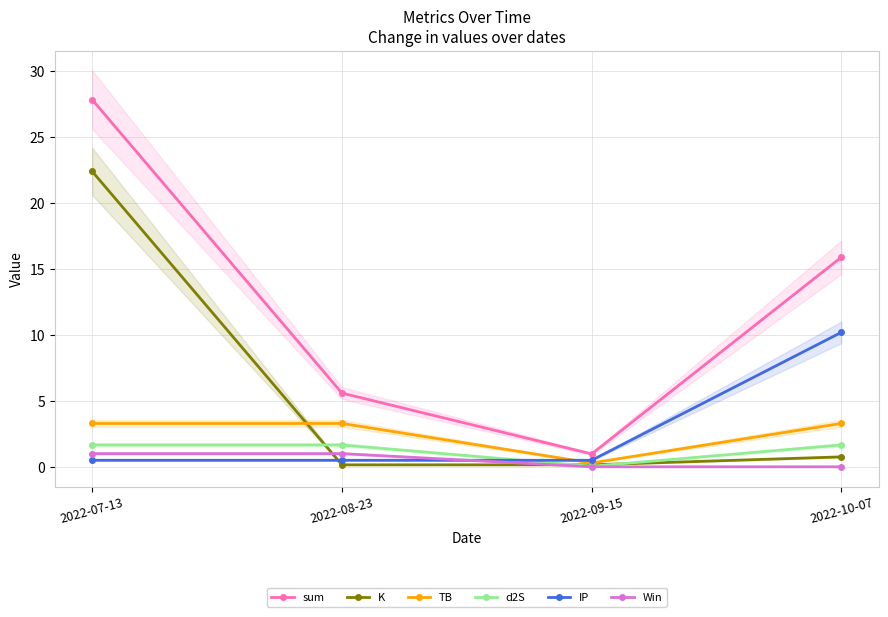

Does the chart have visible grid lines?

Yes